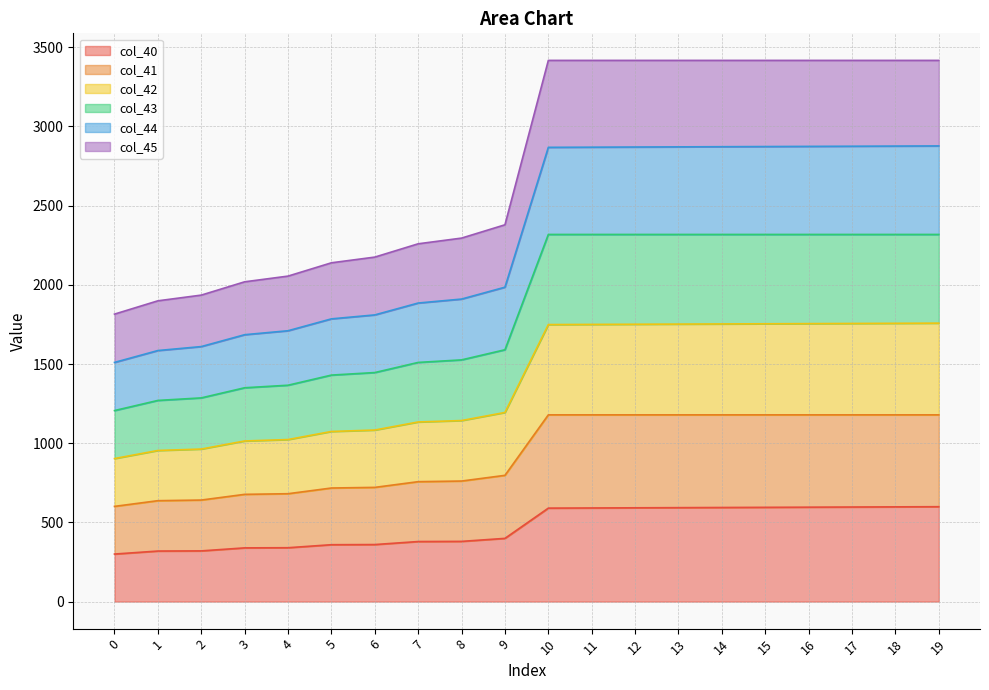

What is the maximum value shown in the chart?

3417.0